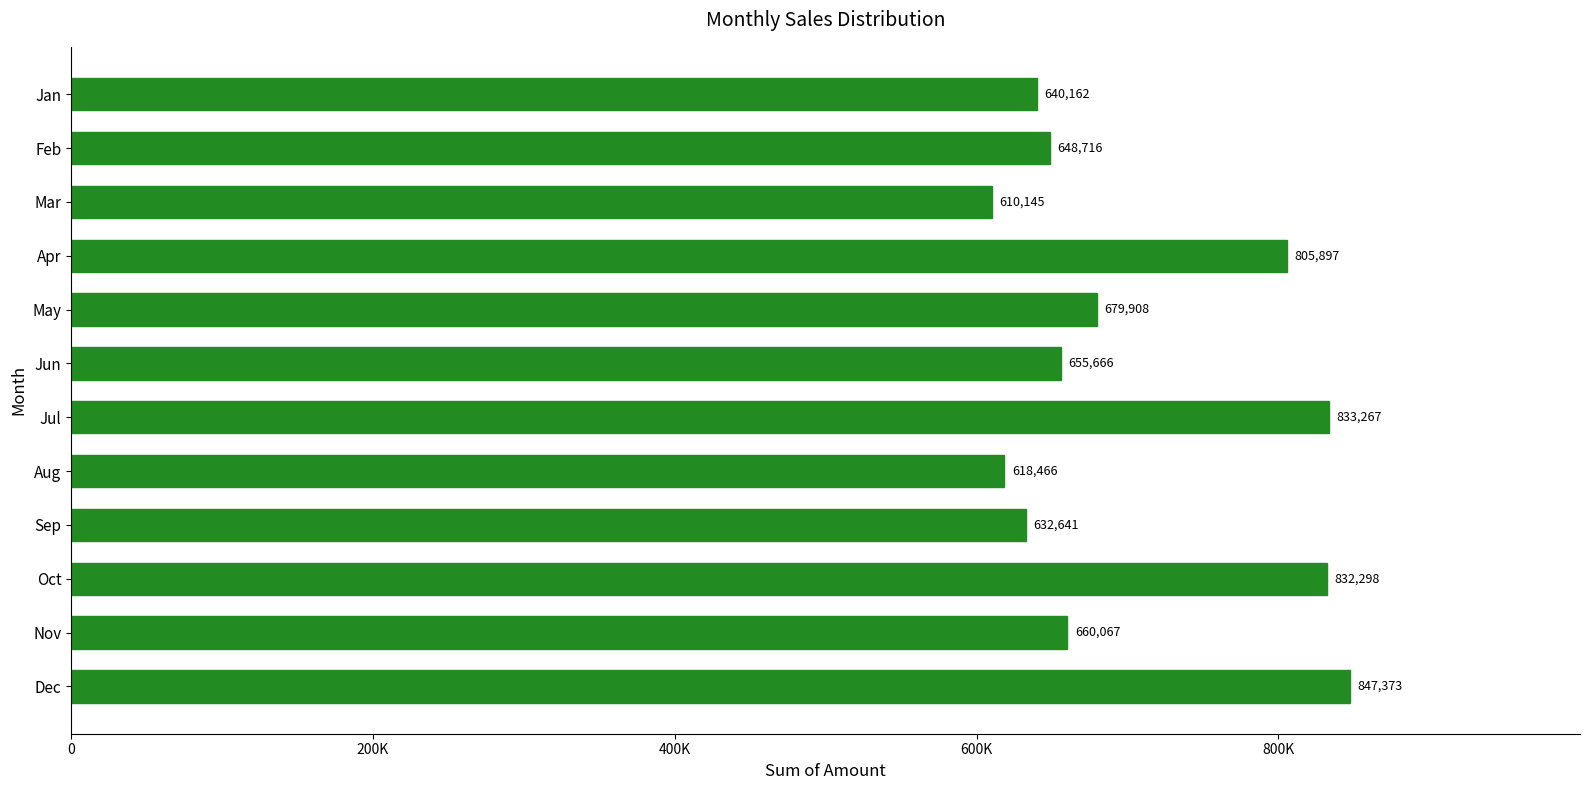

Where is the data nearest to the value 728759?

May